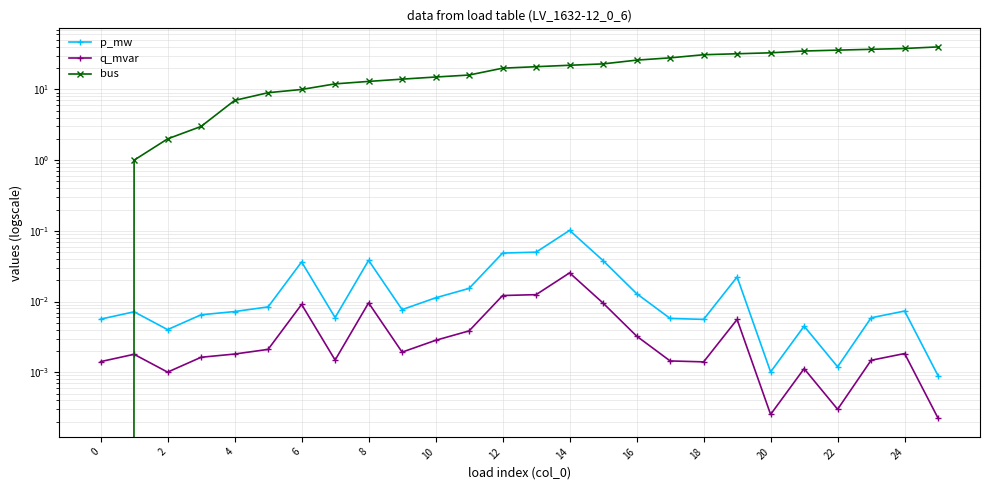

True or false: bus has a value of 57.0 at 22.

False